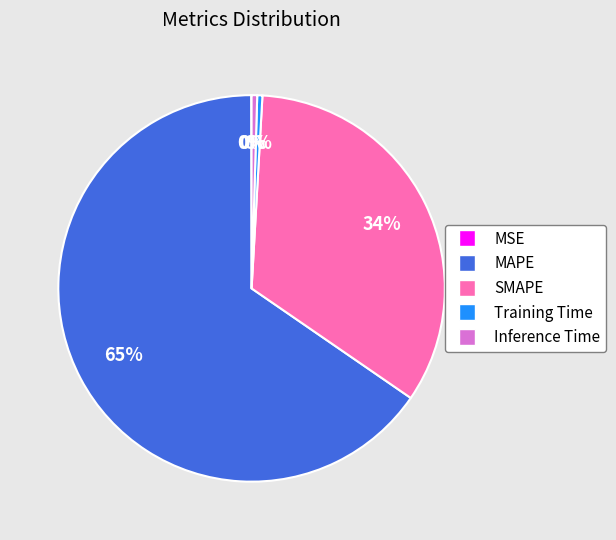

Is it true that Inference Time is 0% of the pie?

True